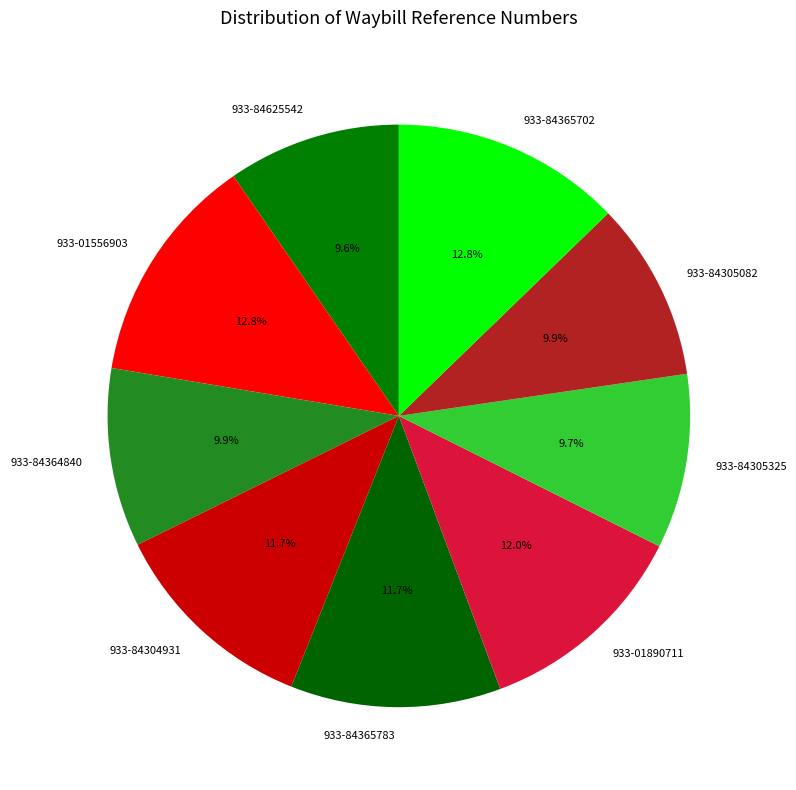

What percentage is NOT represented by 933-84364840?

90.1%